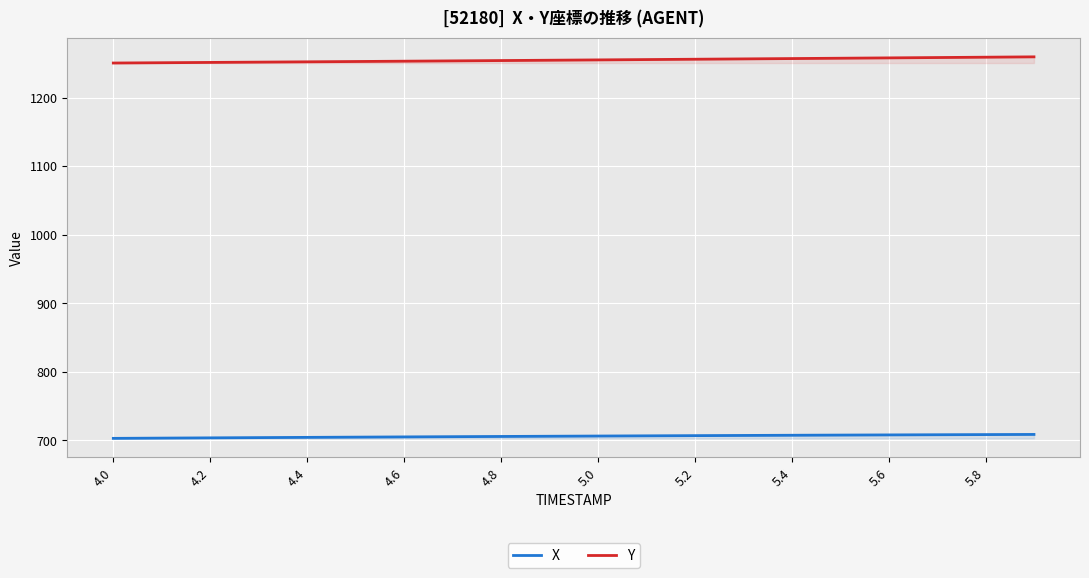

What are all the series names shown in the legend?

X, Y